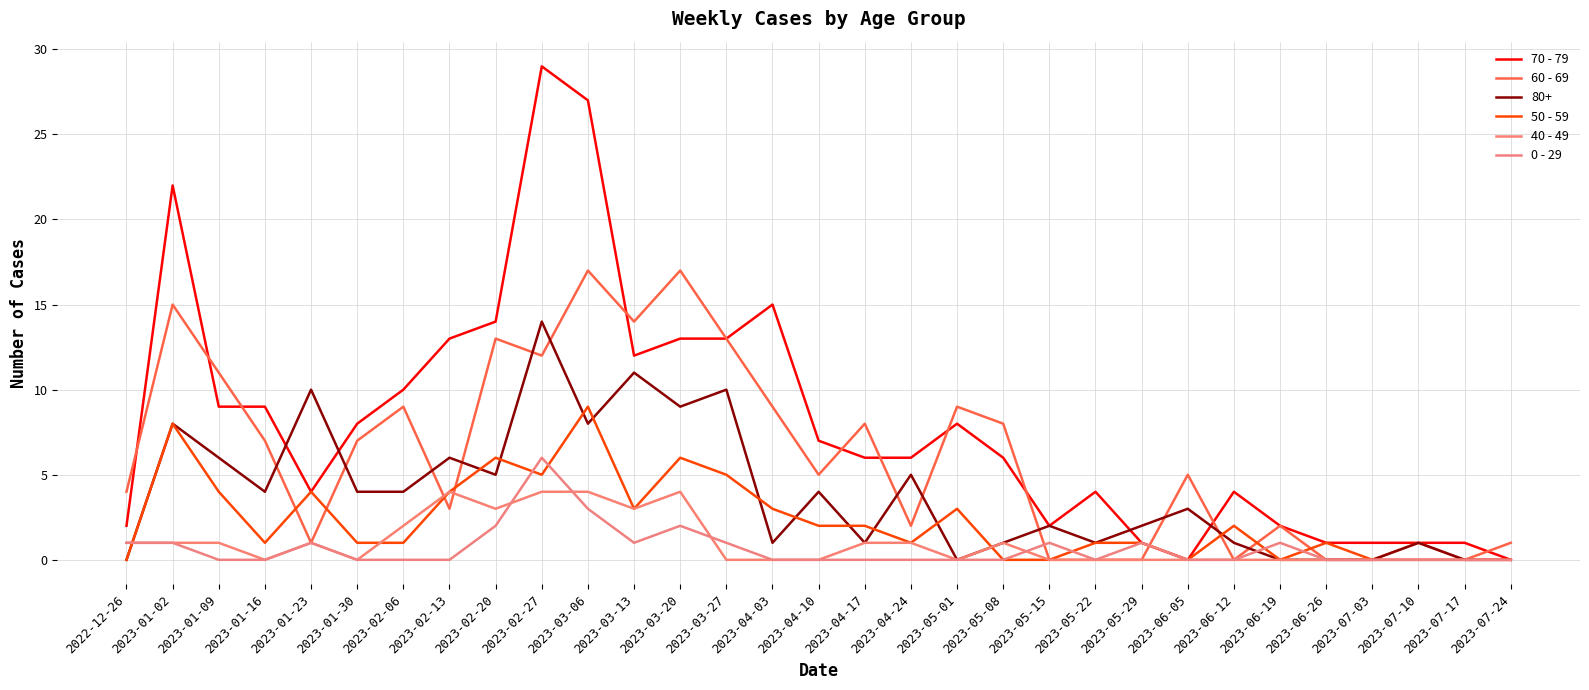

How many lines are shown in the chart?

6